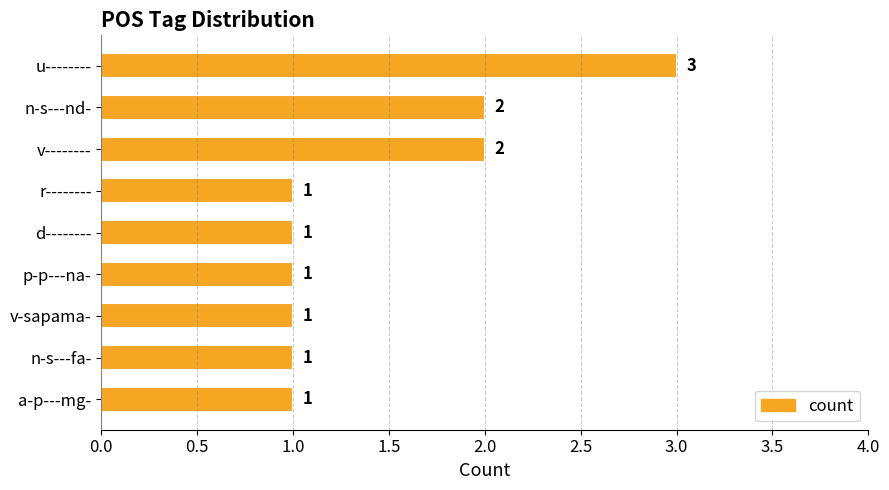

What is the minimum value shown in the chart?

1